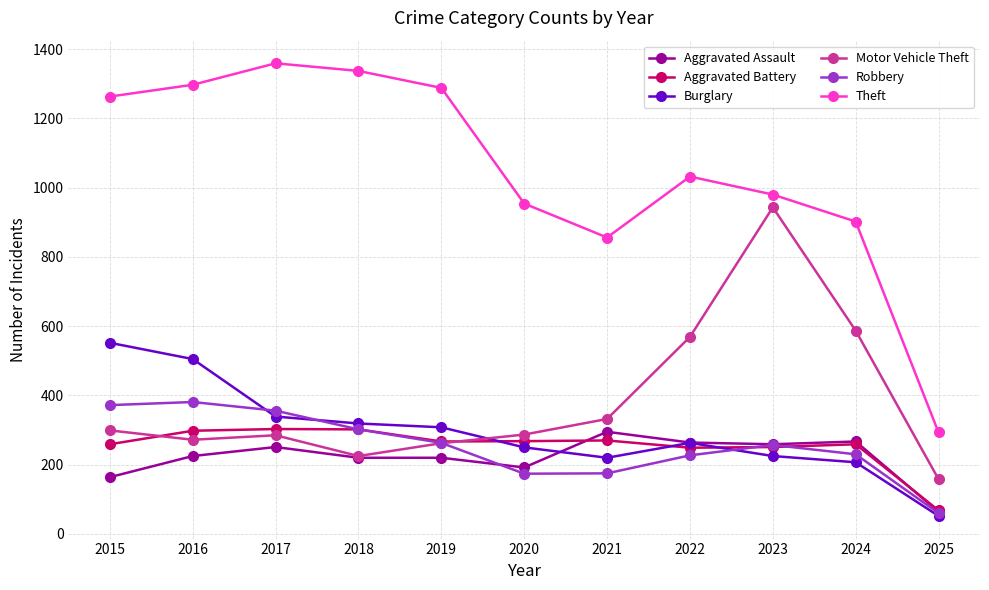

What is the smallest value displayed?

52